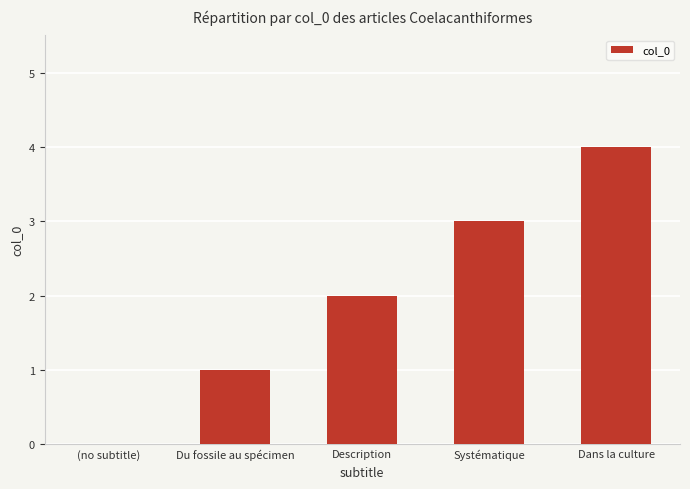

At which category does the chart reach its peak across all series?

Dans la culture